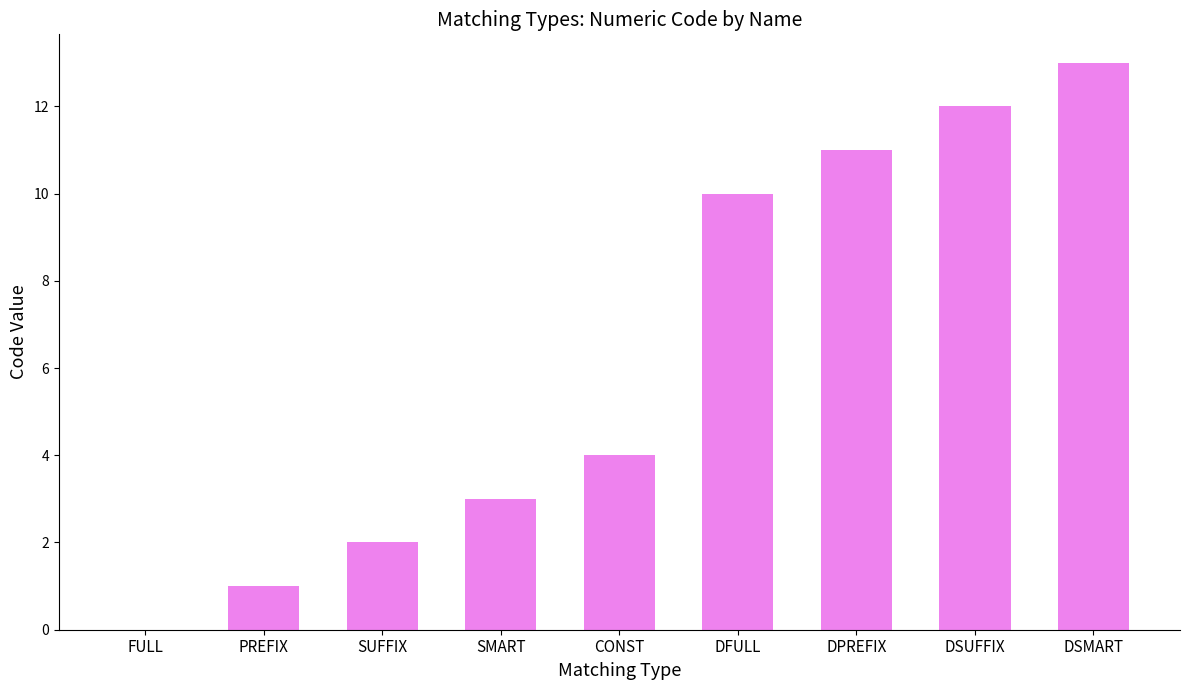

Between DSUFFIX and SMART, which is larger?

DSUFFIX